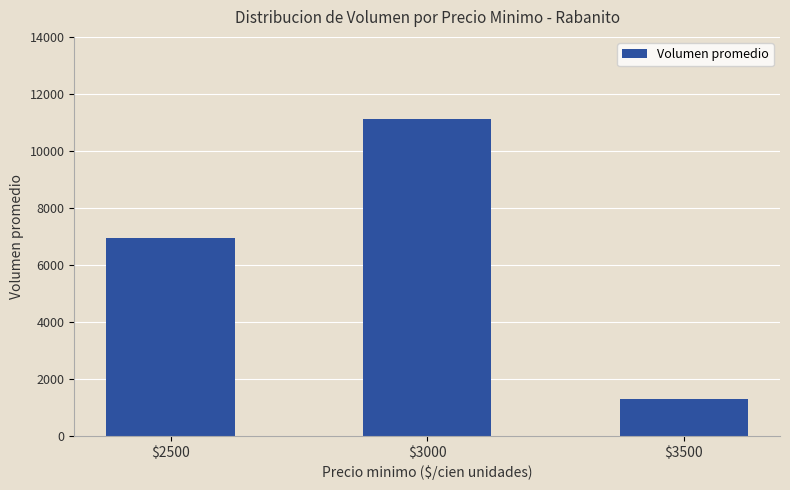

Approximately how many times larger is the value at $3000 compared to $3500?

8.6